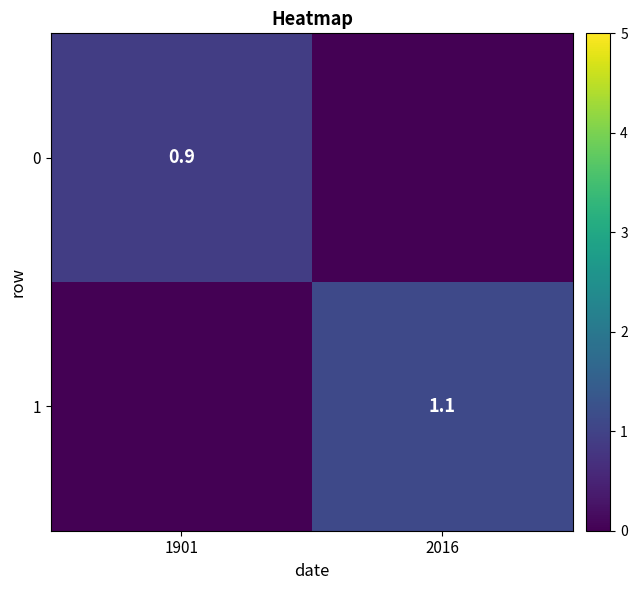

Count the number of categories in the chart.

2